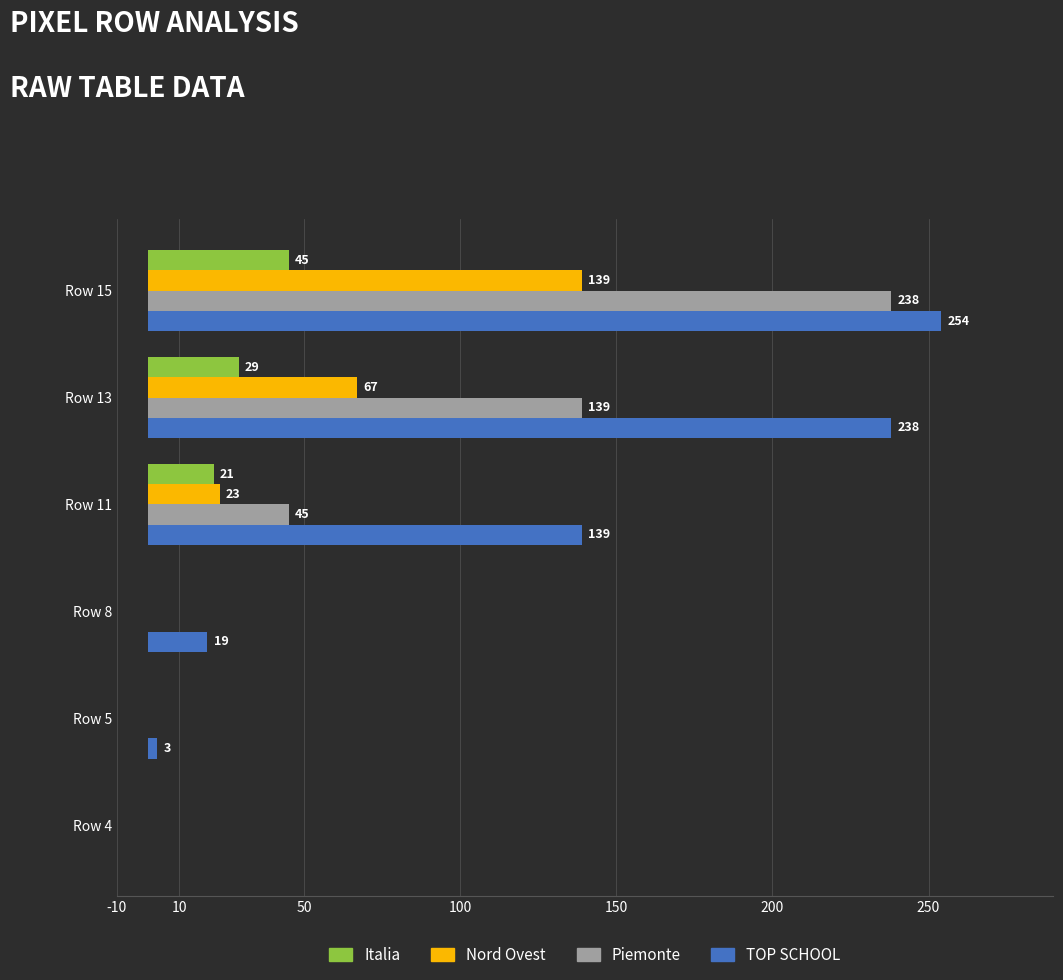

What is the highest value of the Nord Ovest series?

139